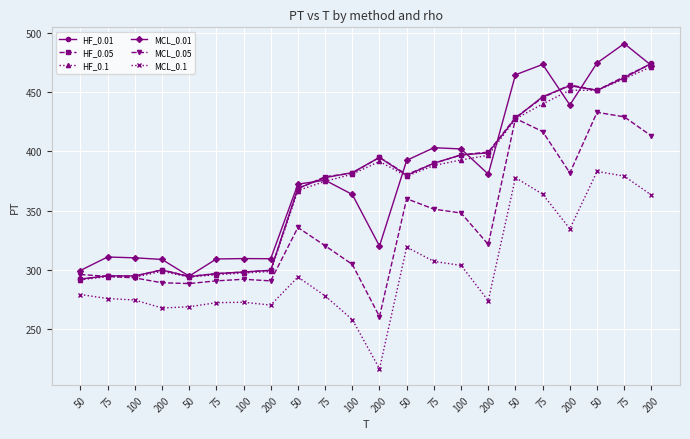

What is the greatest value displayed?

491.1